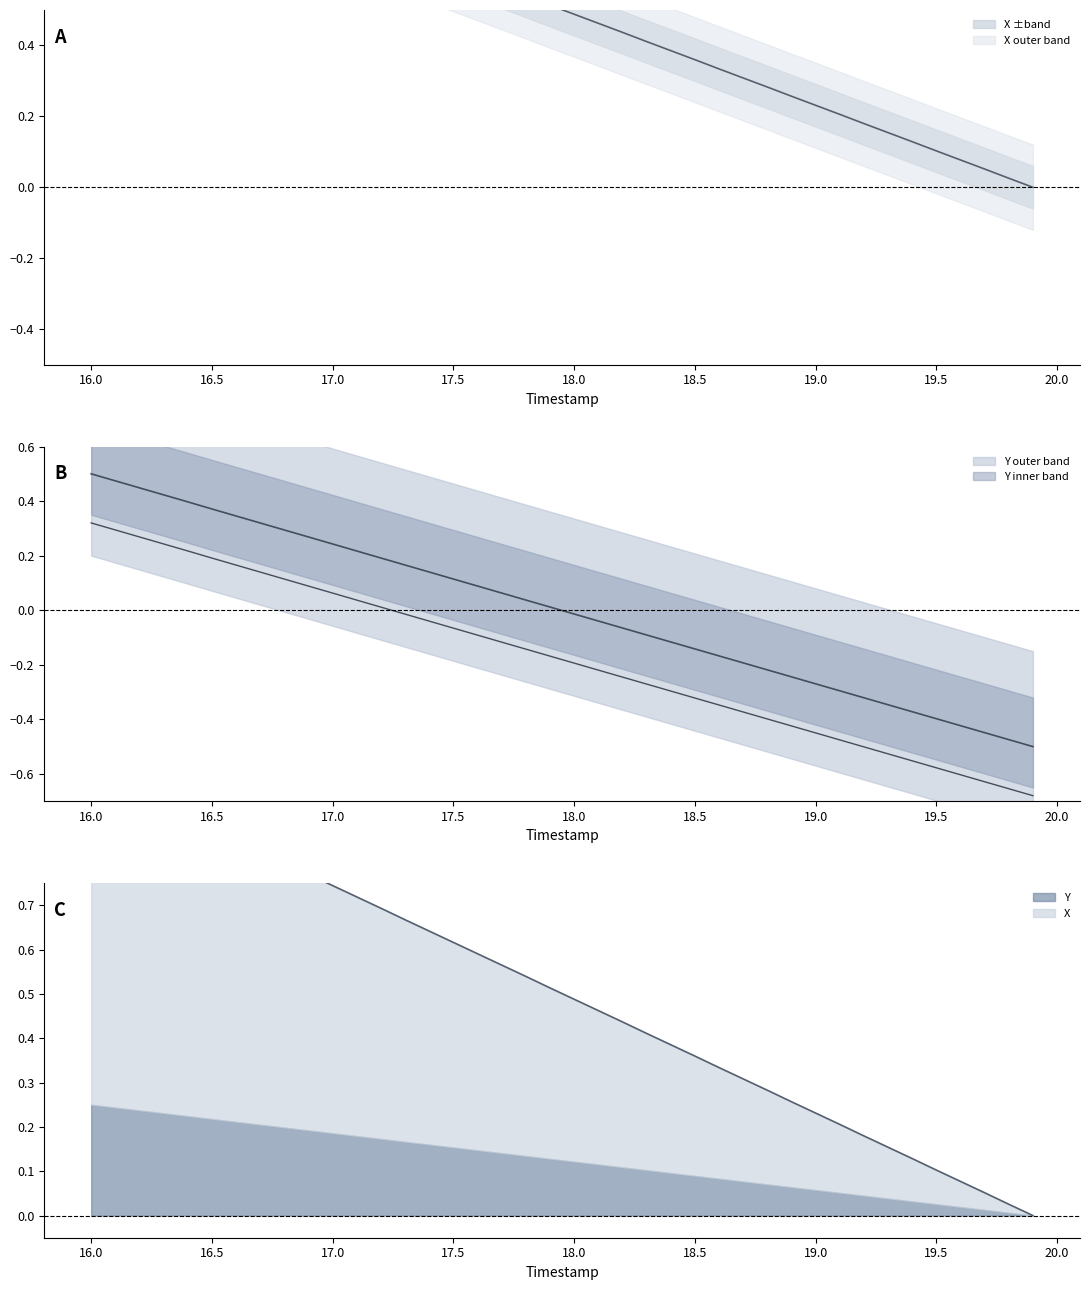

Which series has the largest total across all categories?

X